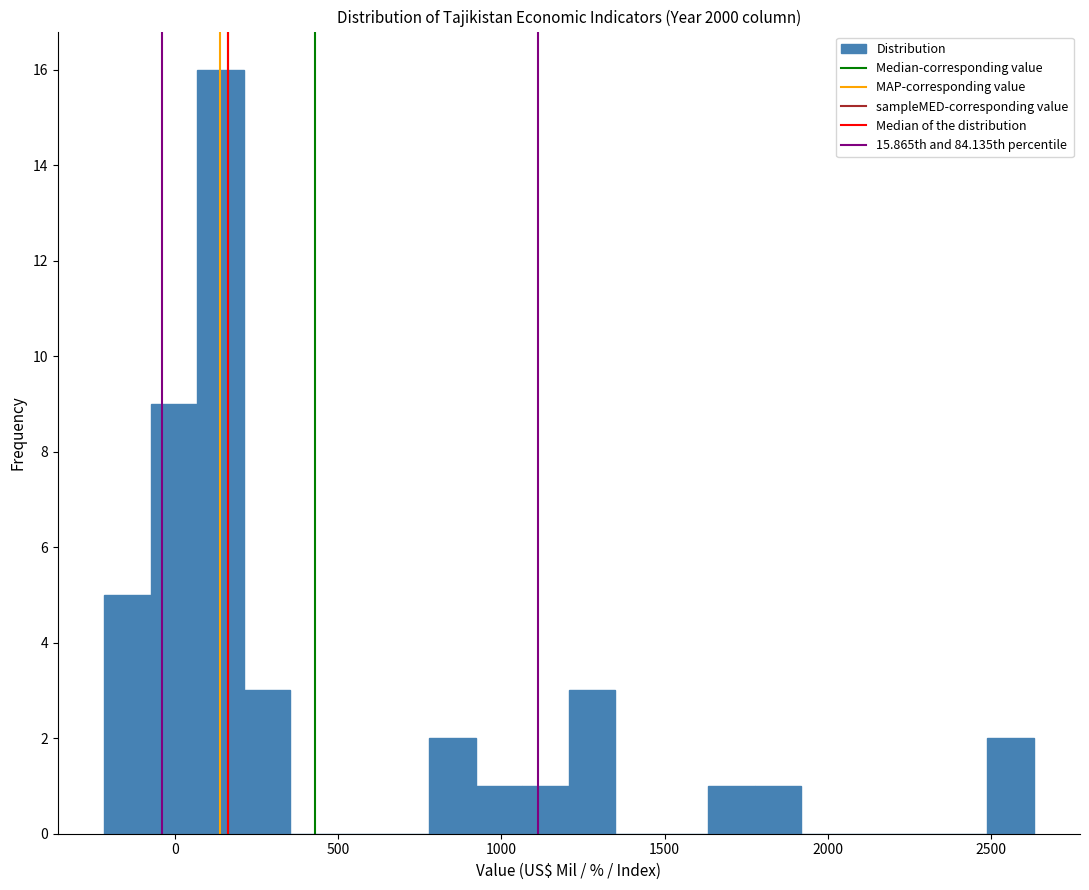

Read against the x-axis, roughly where is the centre of the tallest bar?

150